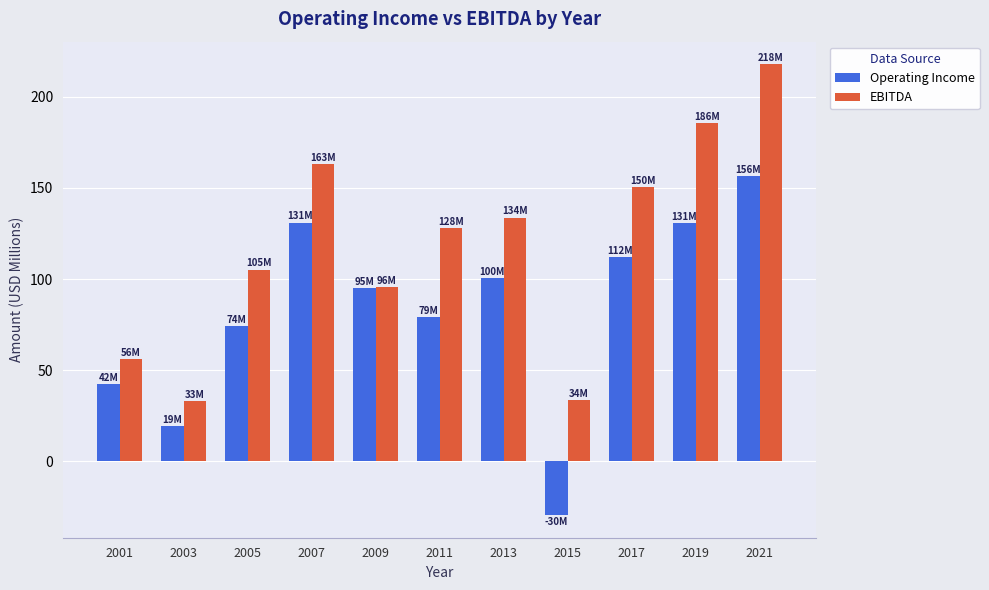

What is the average value of the Operating Income series?

82.8